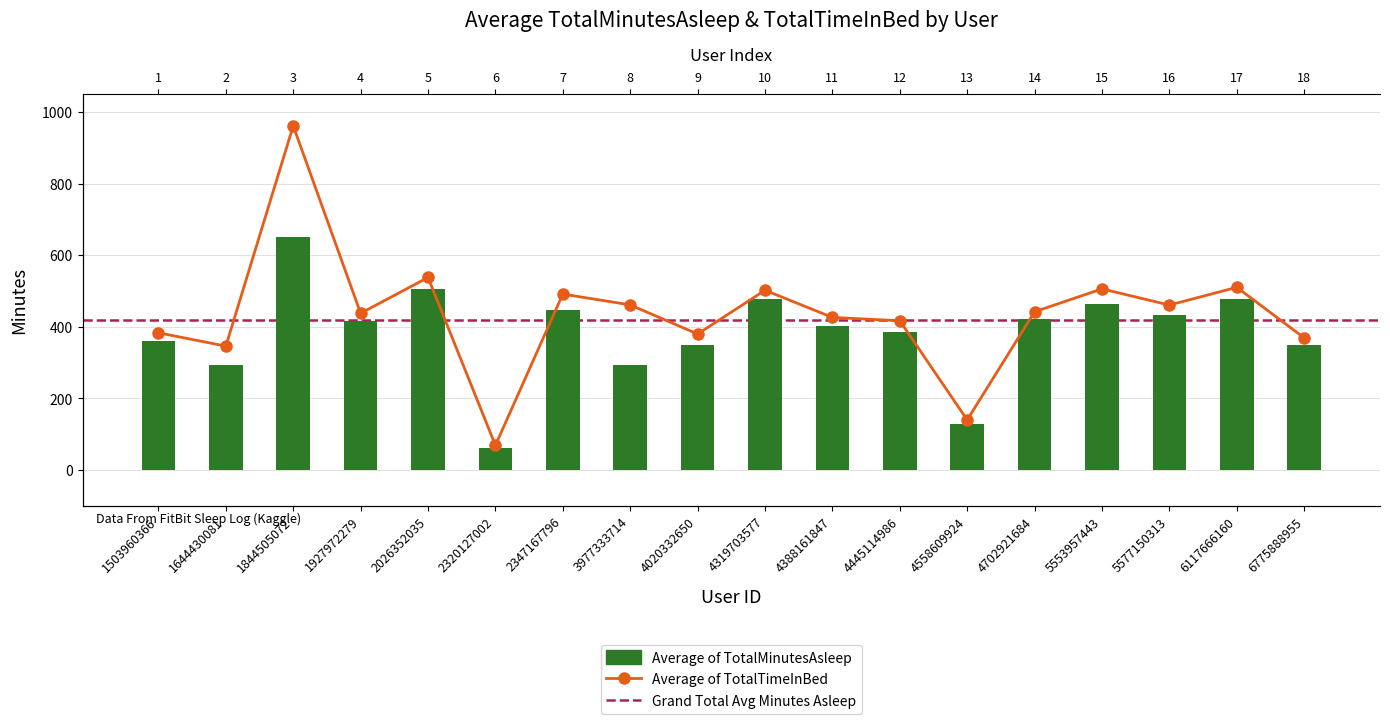

What is the average value of the Average of TotalTimeInBed series?

435.5